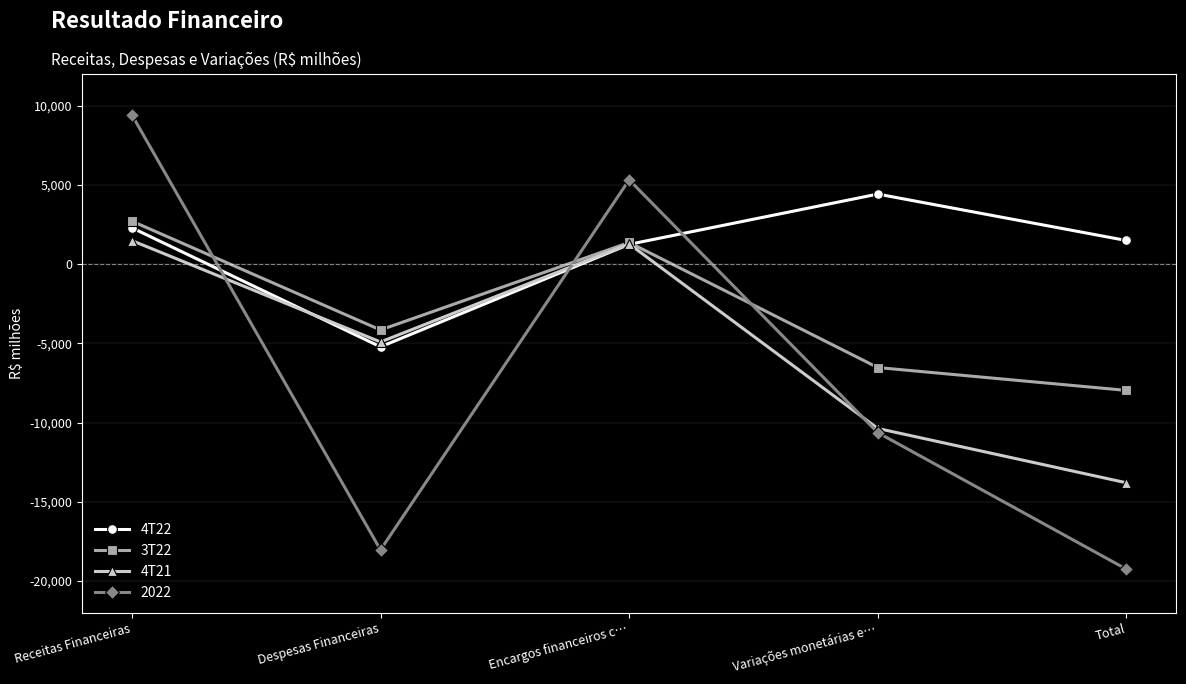

In 3T22, how many points are lower than both neighbors (excluding endpoints)?

1